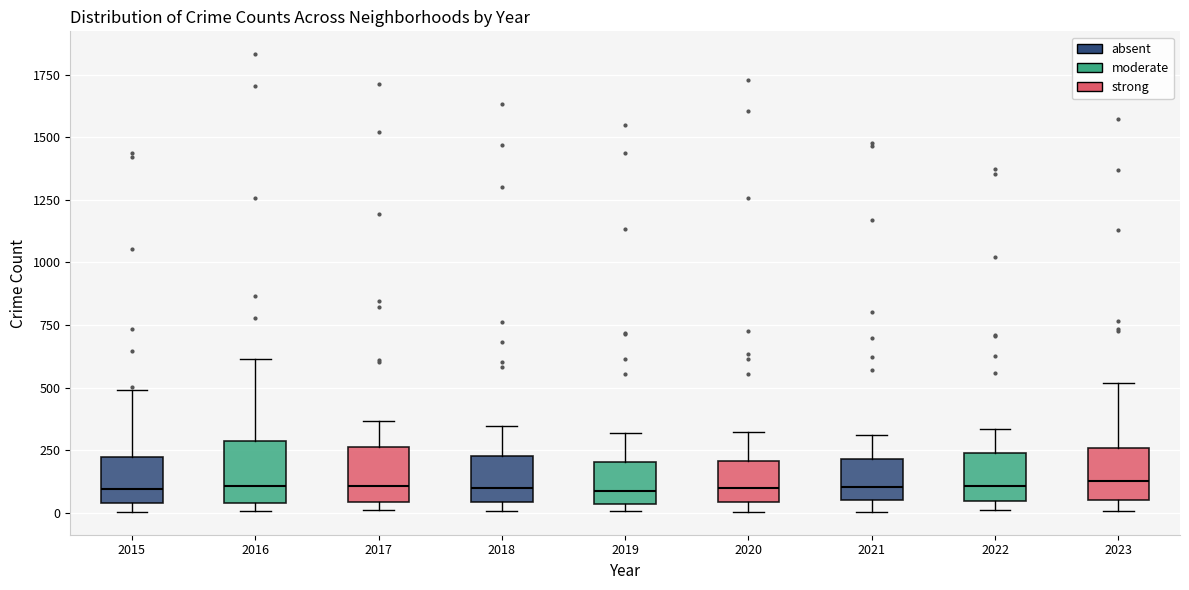

Reading left to right, read every box against the y-axis: the position of its median line, the range the box covers, and the ends of its whiskers. The values are not printed on the chart, so give them approximately, as read against the axis.

2015: median 100, box 50 to 200, whiskers 0 to 500
2016: median 100, box 50 to 300, whiskers 0 to 600
2017: median 100, box 50 to 250, whiskers 0 to 350
2018: median 100, box 50 to 250, whiskers 0 to 350
2019: median 100, box 50 to 200, whiskers 0 to 300
2020: median 100, box 50 to 200, whiskers 0 to 300
2021: median 100, box 50 to 200, whiskers 0 to 300
2022: median 100, box 50 to 250, whiskers 0 to 350
2023: median 150, box 50 to 250, whiskers 0 to 500